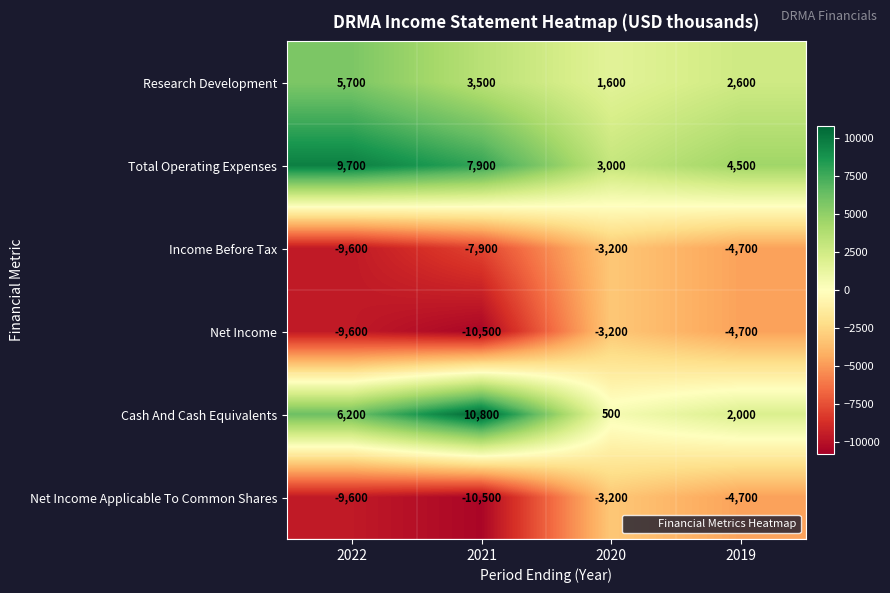

What is the average value of the Income Before Tax series?

-6350